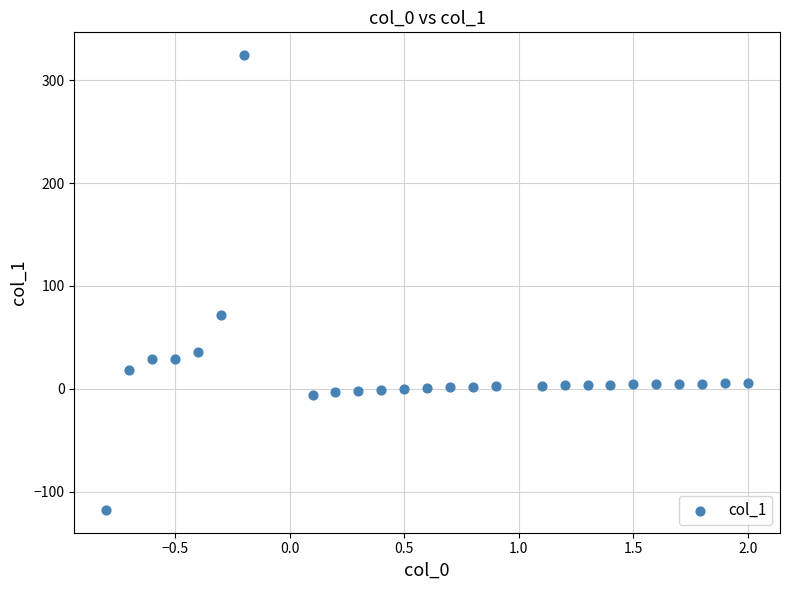

What Y value in the scatter plot is closest to 103?

71.7